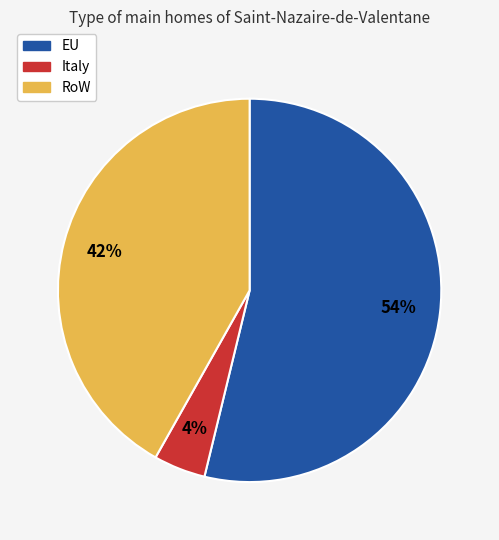

To the nearest percent, what is the average slice percentage?

33%